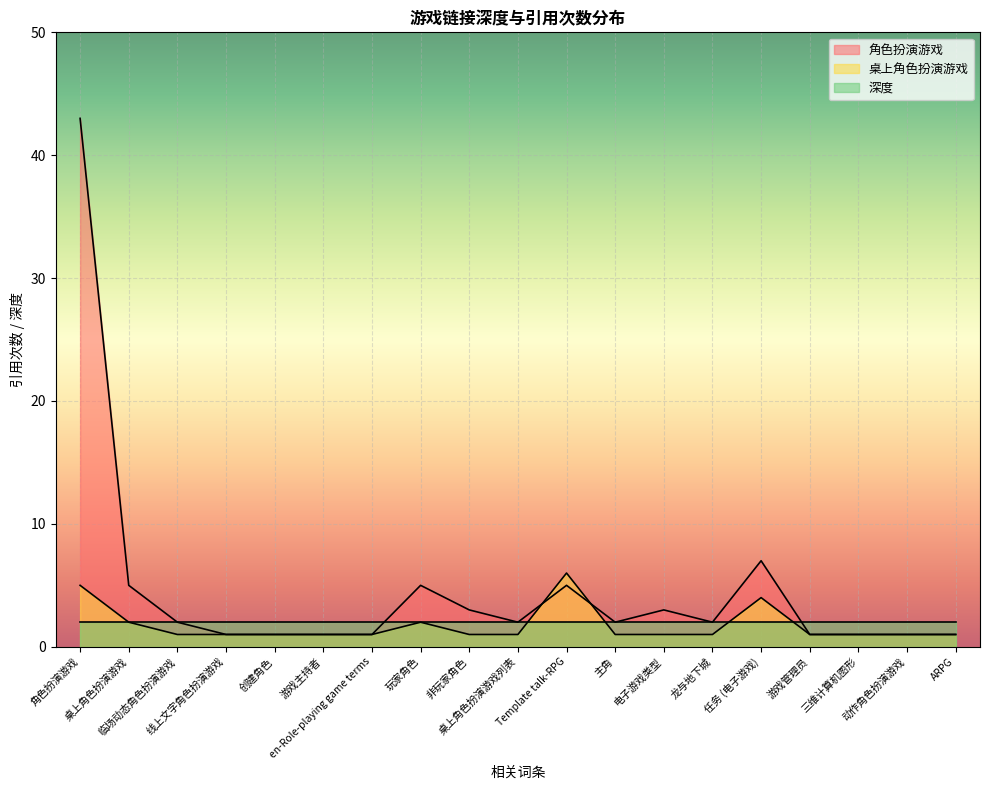

How many lines are shown in the chart?

3